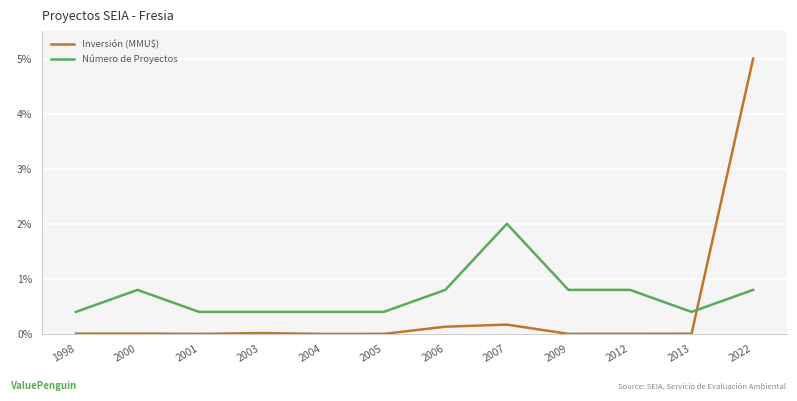

True or false: Inversión (MMU$) has more than 1 points higher than both neighbors.

True